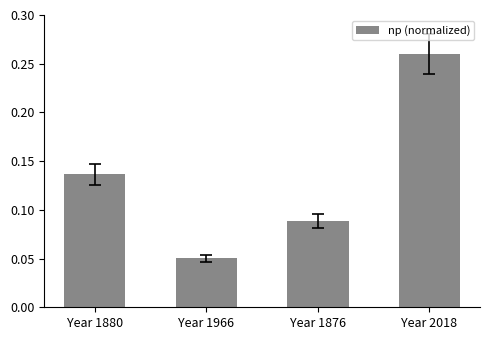

What position from the right is Year 1880?

4